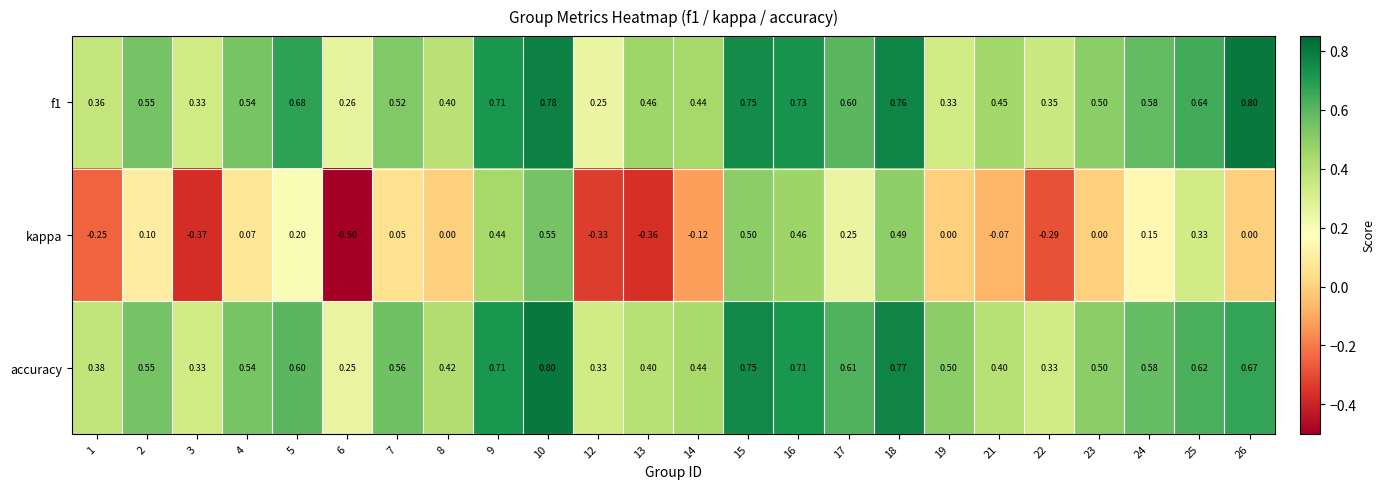

How many data points does each series have?

24